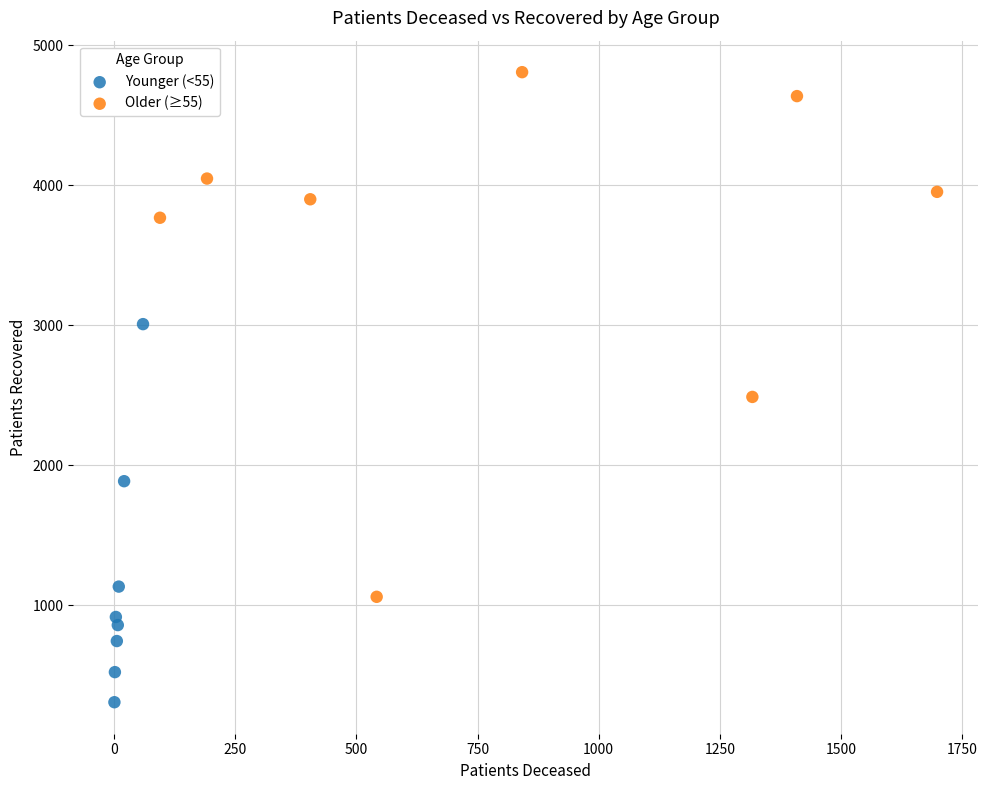

Which series has the largest Y range (max minus min)?

Older (≥55)